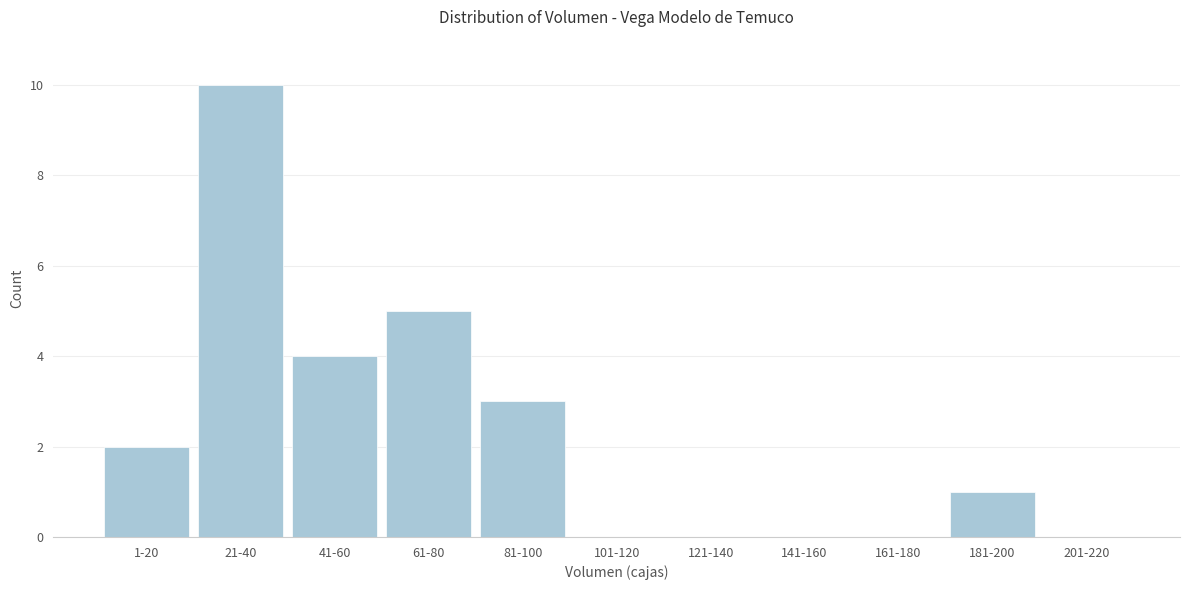

Reading right to left, what are all the values shown in this chart?

201-220=0	181-200=1	161-180=0	141-160=0	121-140=0	101-120=0	81-100=3	61-80=5	41-60=4	21-40=10	1-20=2